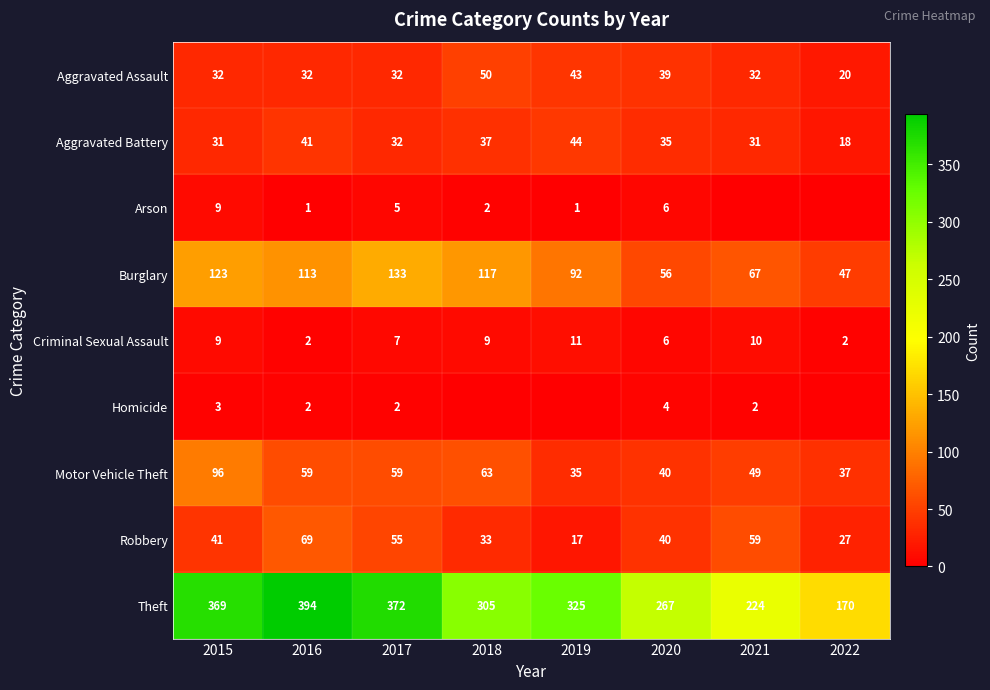

At which label does Burglary first exceed 113?

2015